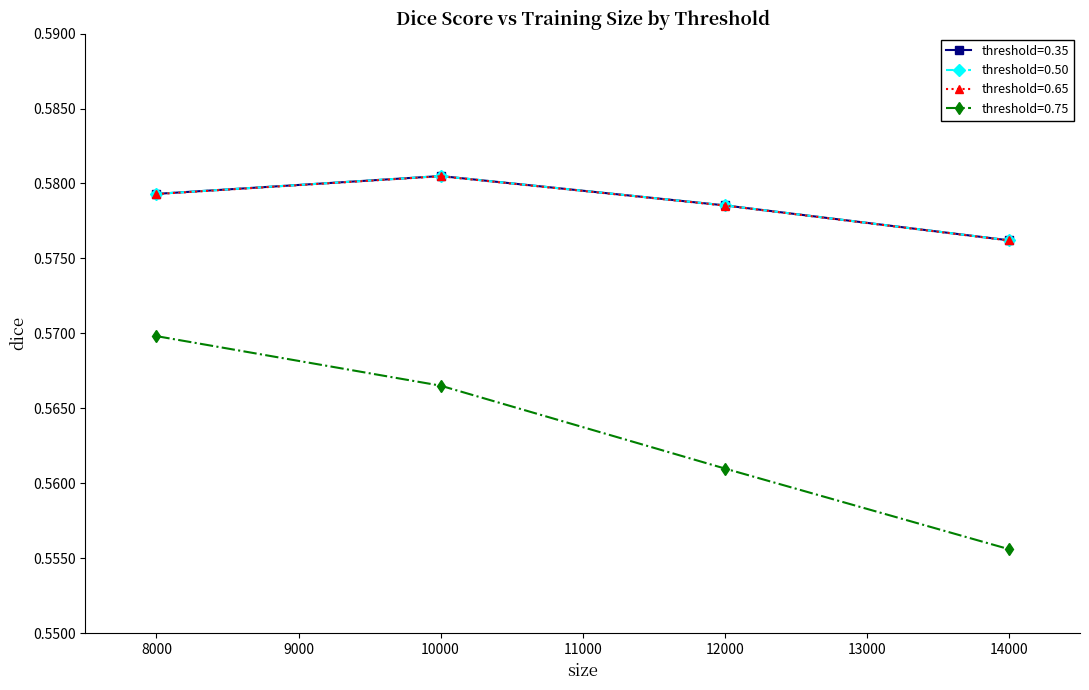

Count the threshold=0.35 values in the range 0 to 1.

4